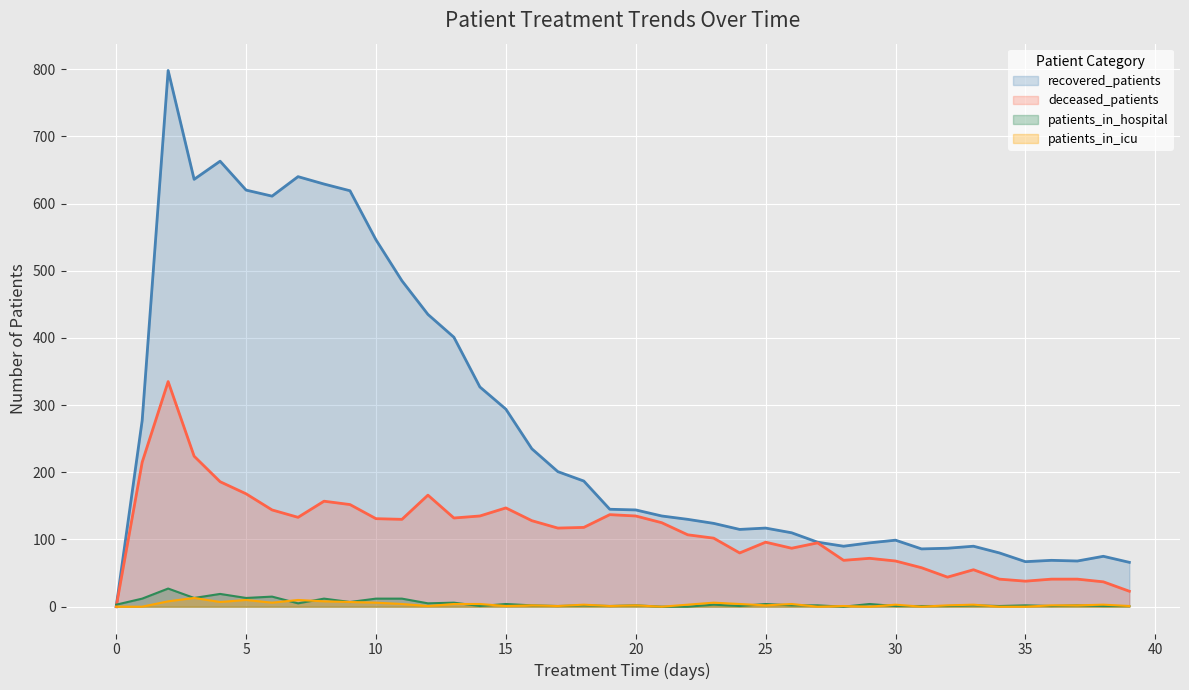

What is the sum of the patients_in_icu values at 22 and 31?

3